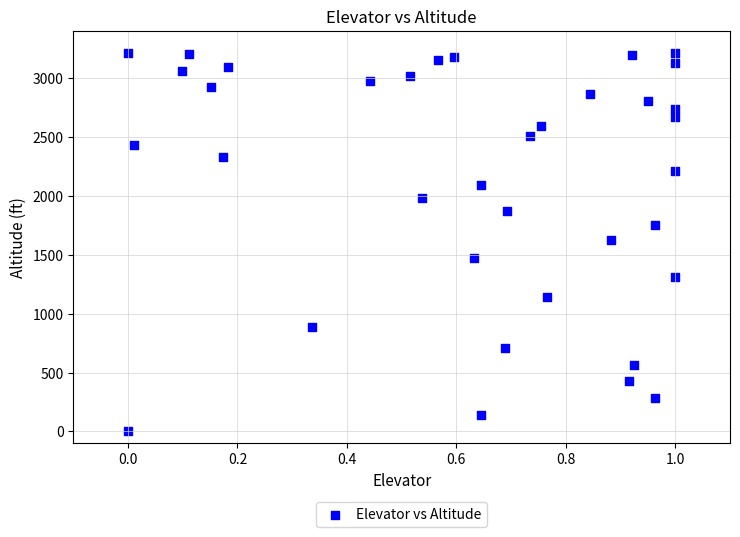

What is the range of Y values (max minus min)?

3210.0